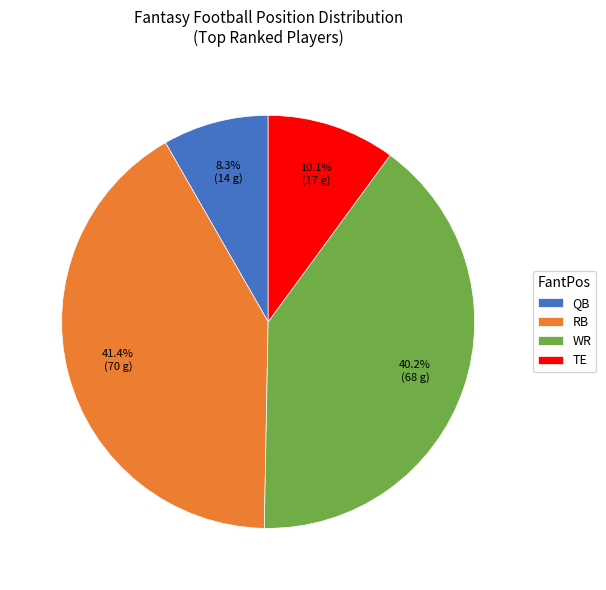

Which category has the biggest portion of the pie?

RB